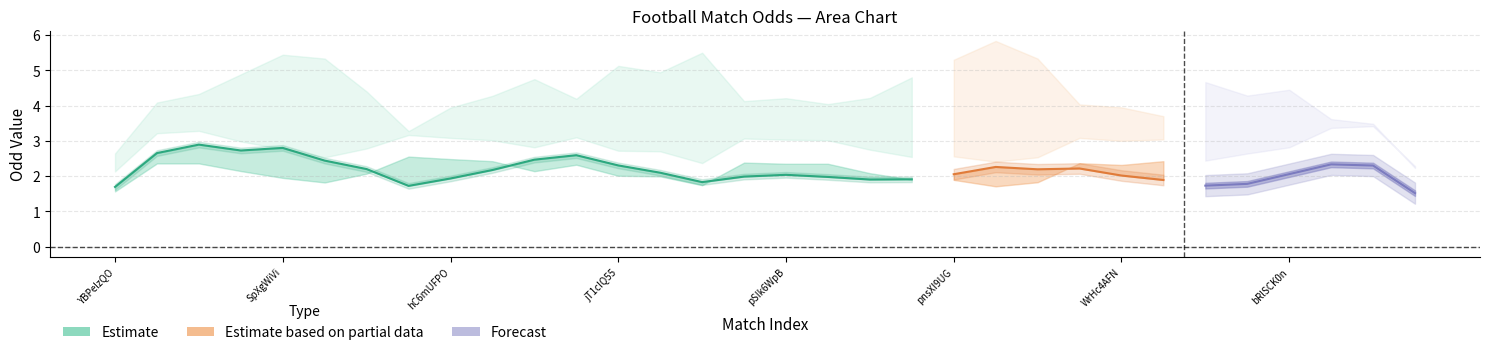

Does the chart have visible grid lines?

Yes